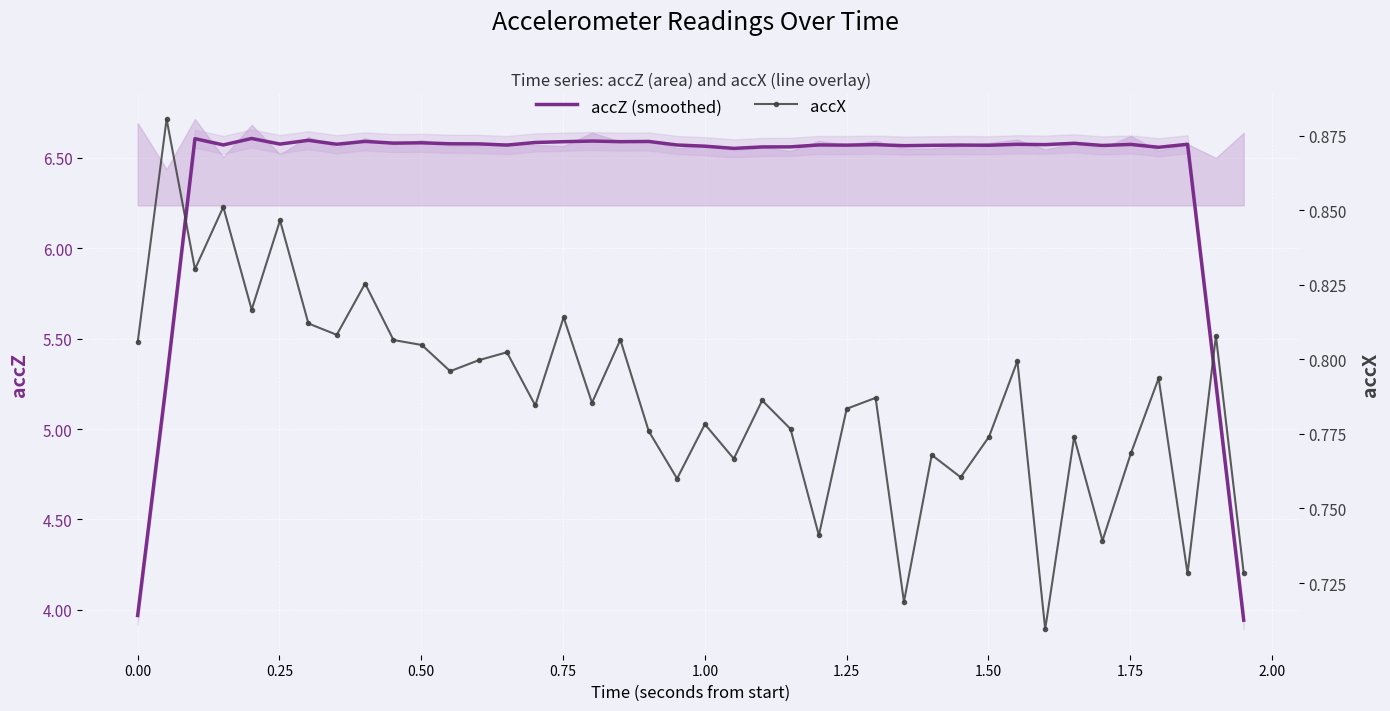

How many series are shown in this chart?

2